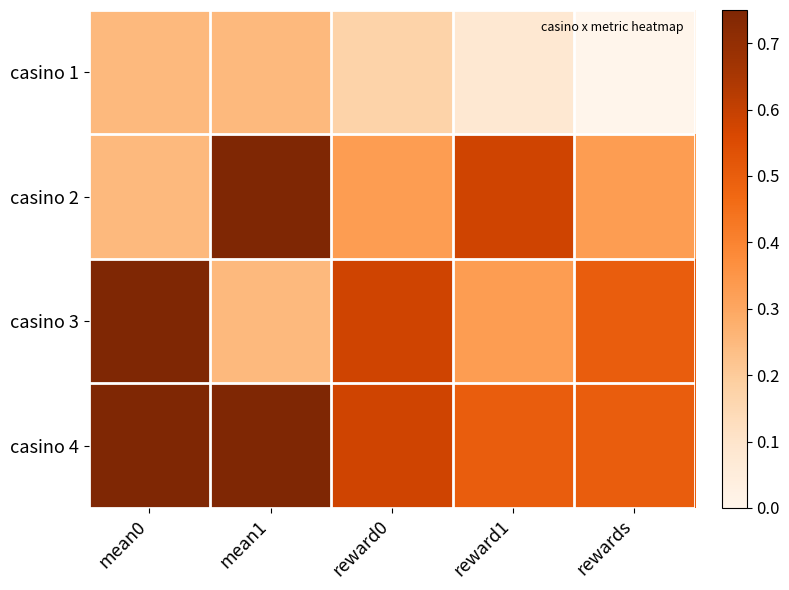

Which series has the largest range (max minus min)?

casino 2